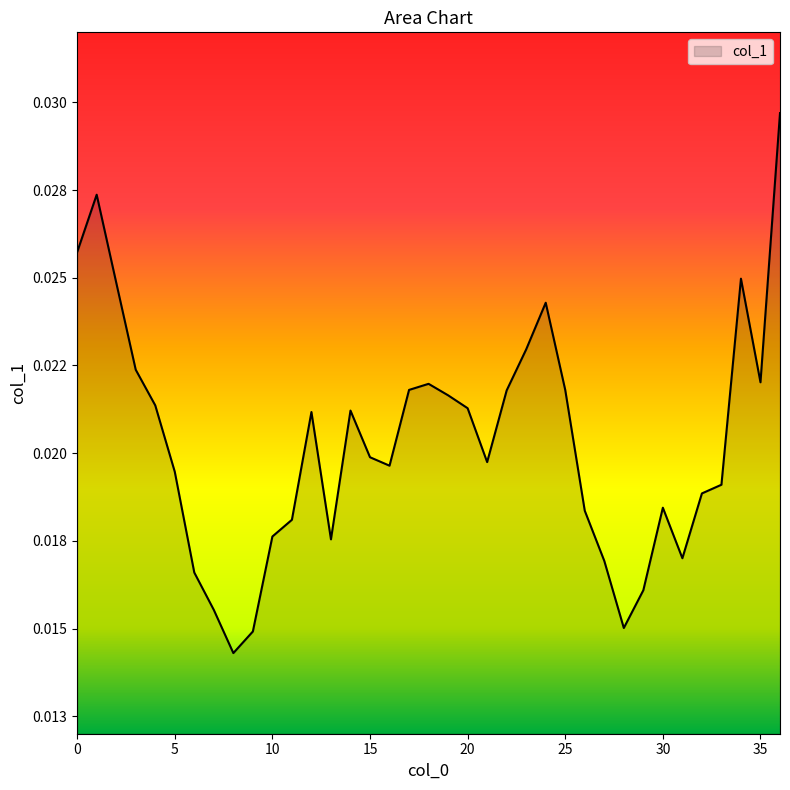

Does the chart display data point markers on the line(s)?

No